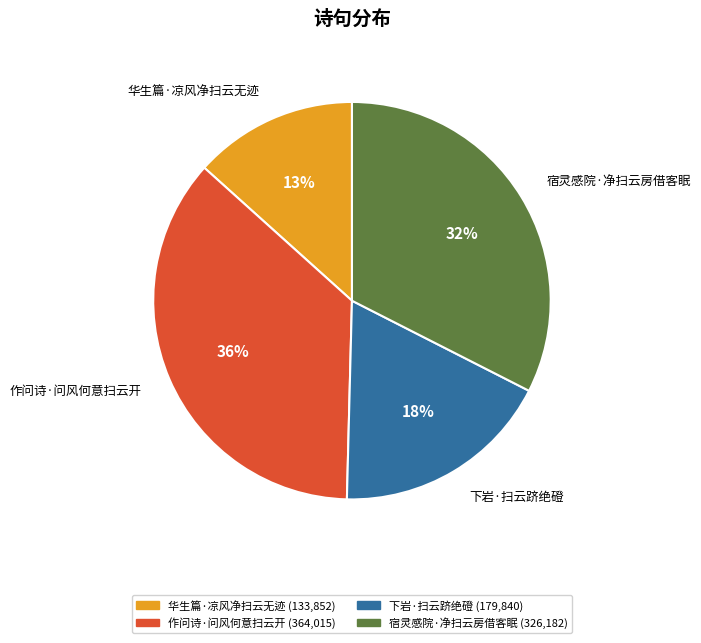

Does 作问诗·问风何意扫云开 represent more than half of the total?

No